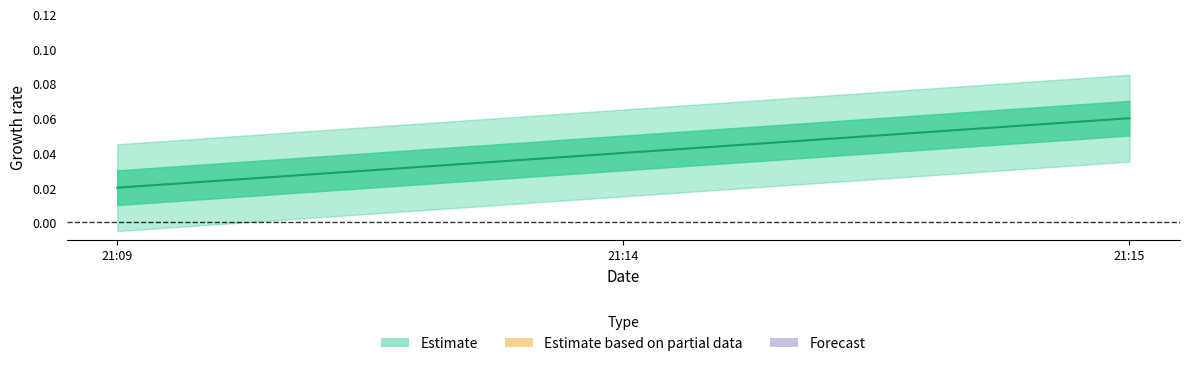

How many values are between 0 and 1?

3